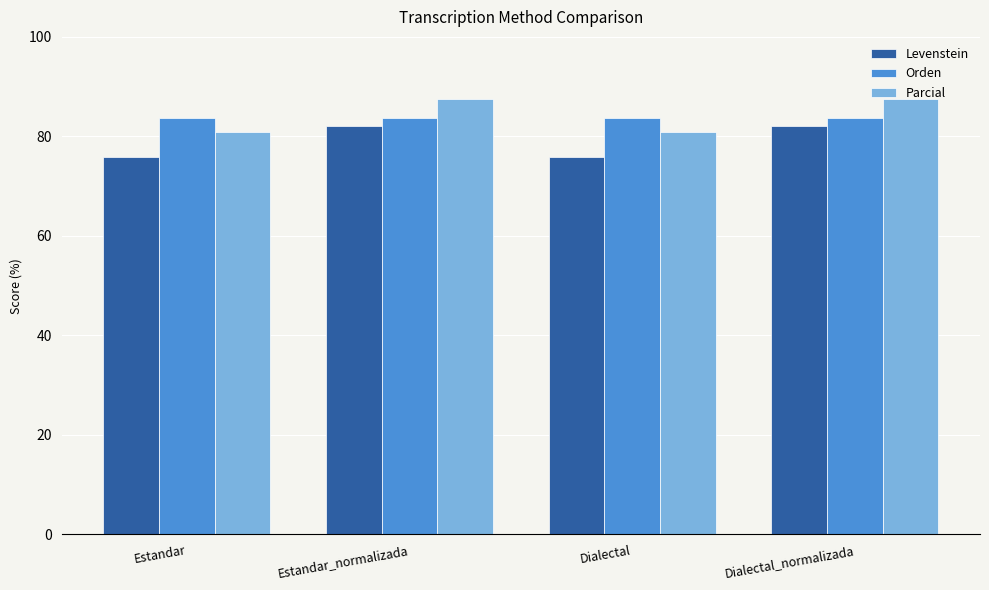

What is the difference between the highest and lowest values at Dialectal_normalizada?

5.4